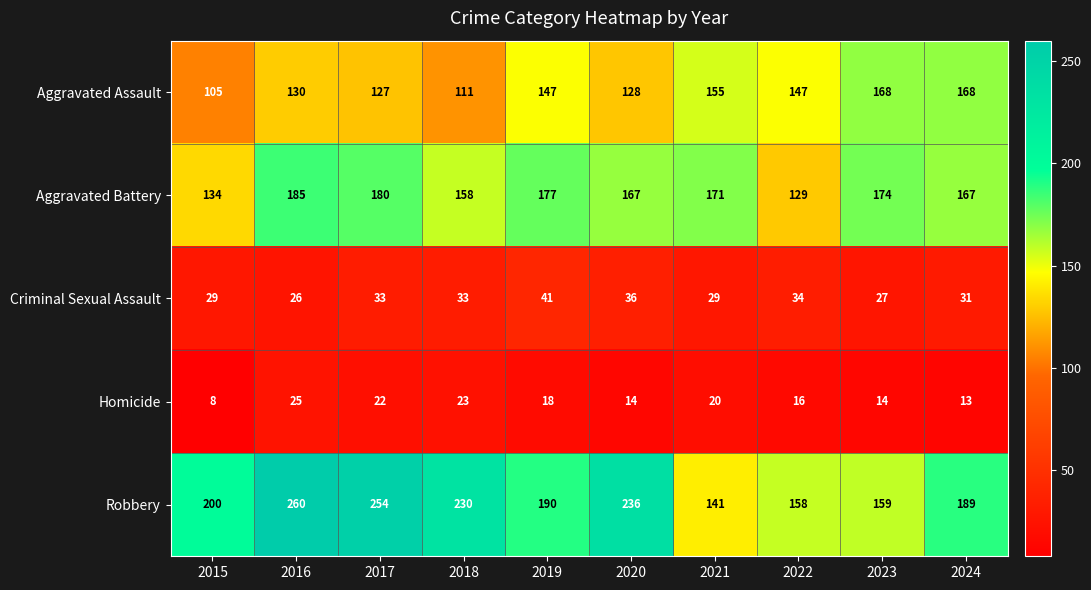

What is the spread (max minus min) of values at 2019?

172